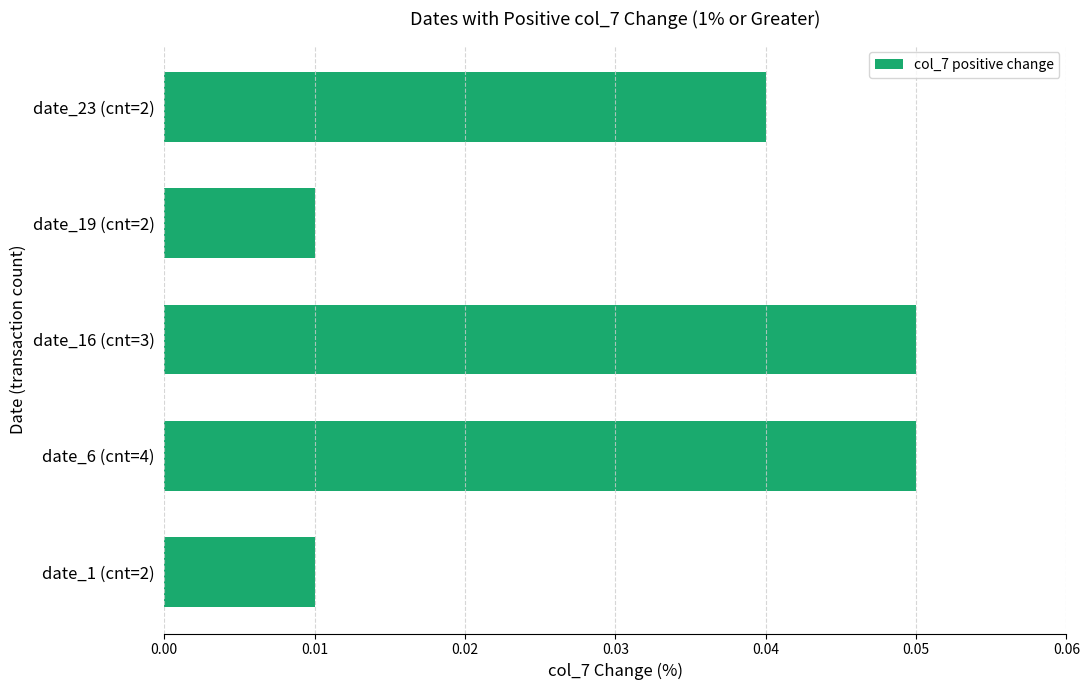

Is it true that the value at date_16 (cnt=3) is 0.0?

False